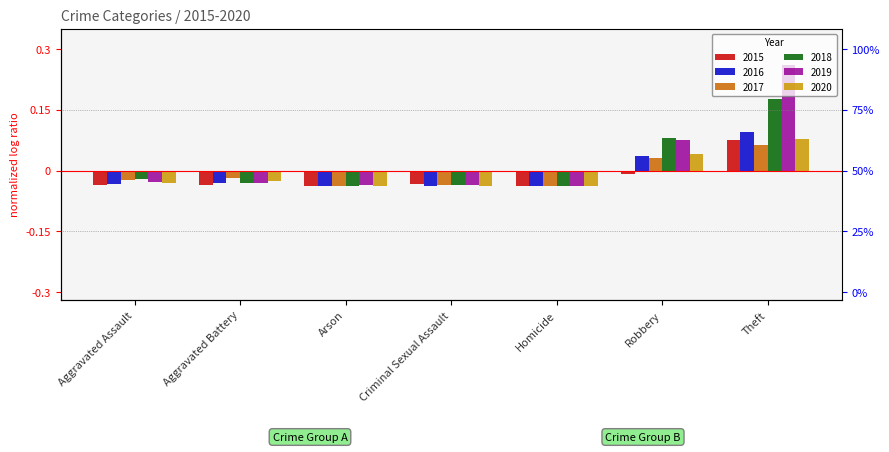

What is the label of the 5th bar from the left?

Homicide